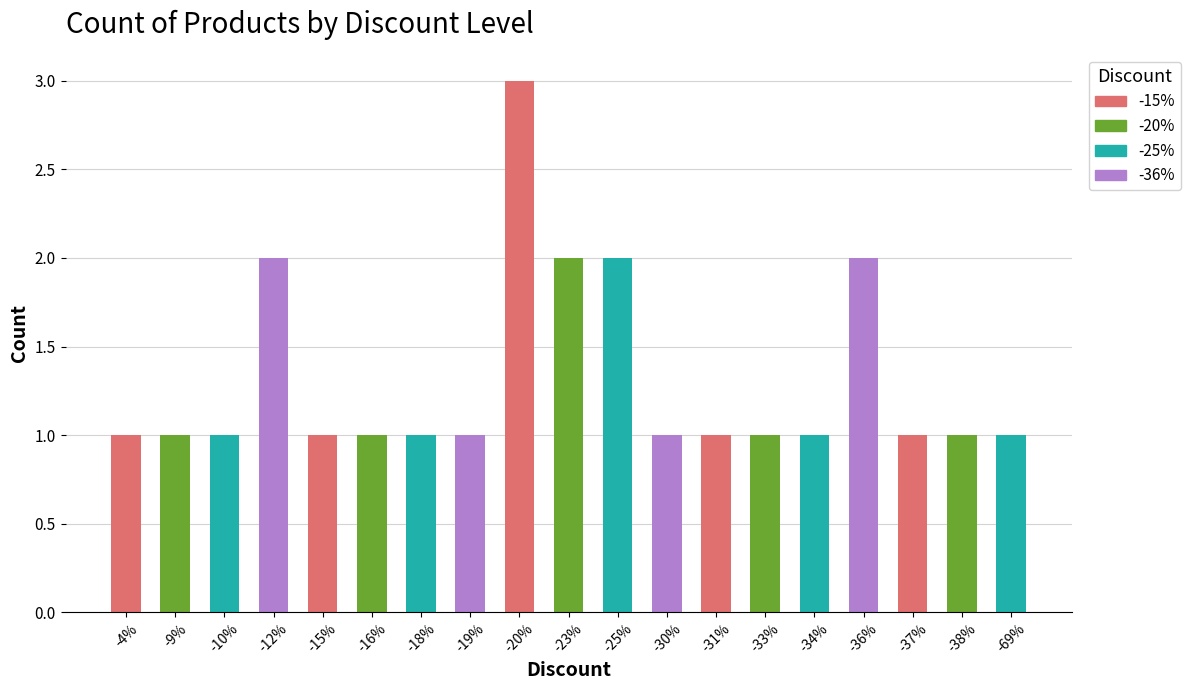

Which label corresponds to the largest value in the chart?

-20%